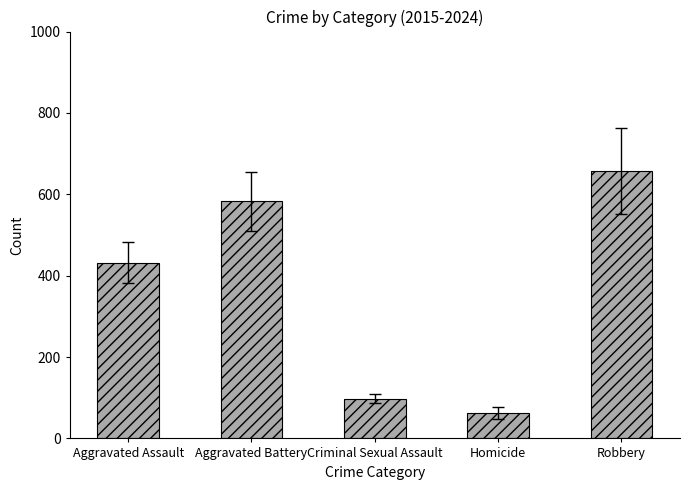

Which label corresponds to the largest value in the chart?

Robbery